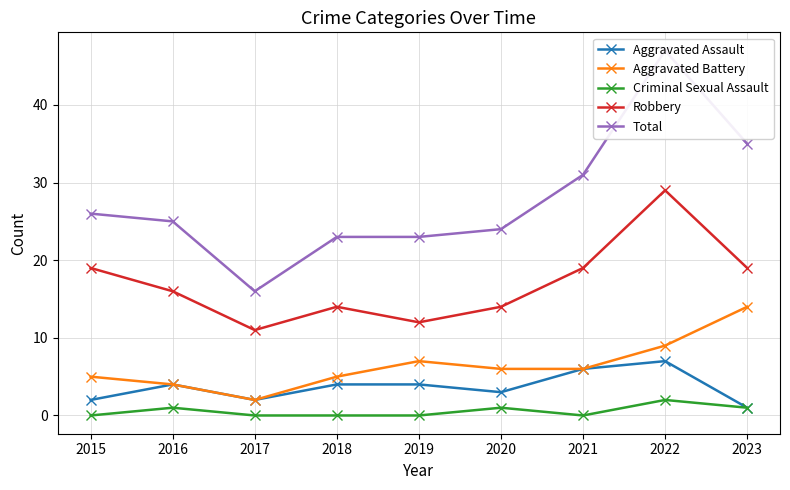

Which series has the largest total across all categories?

Total